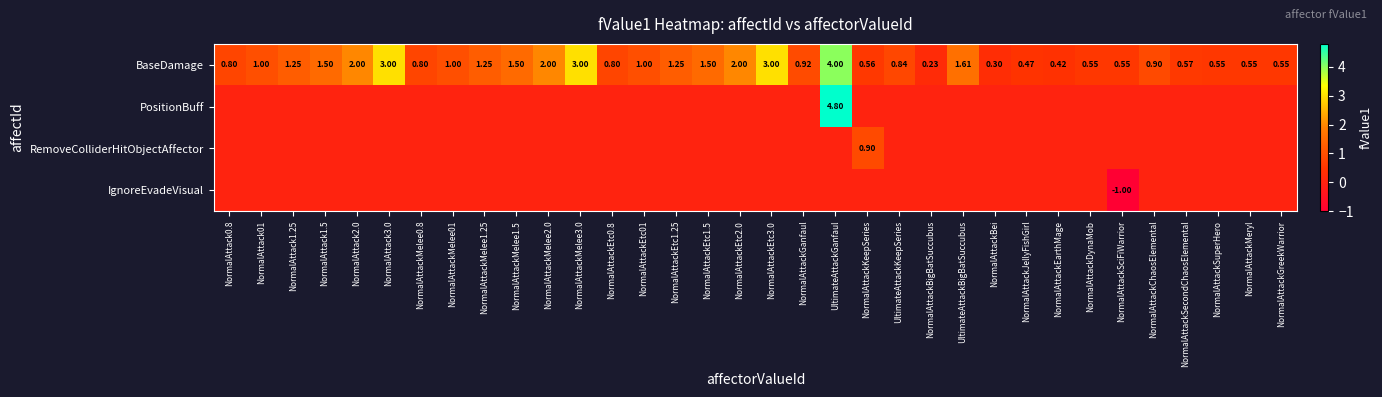

How many data points in PositionBuff are above 0?

1